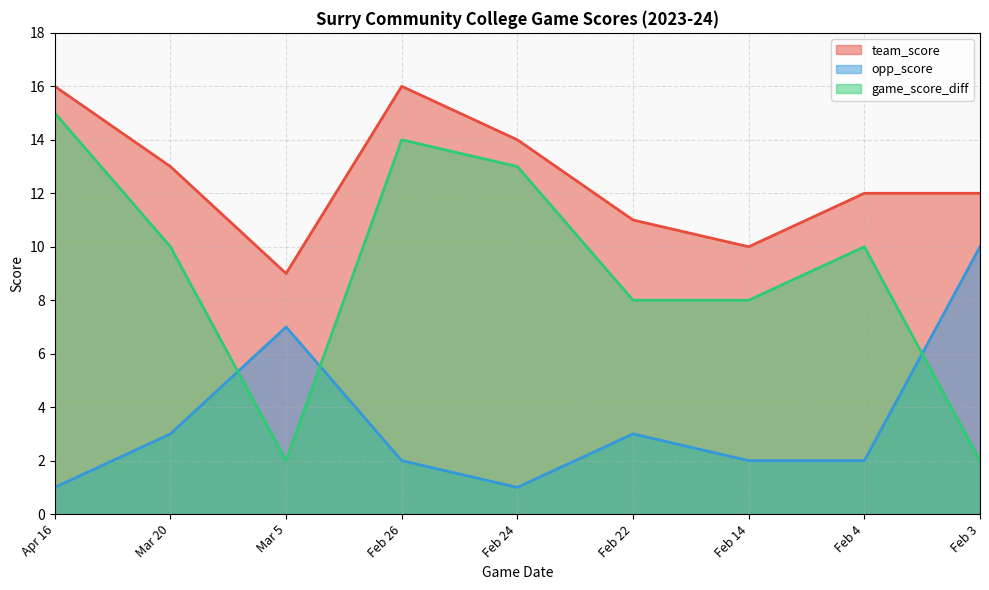

Between Mar 5 and Feb 4, which series saw the biggest shift?

game_score_diff